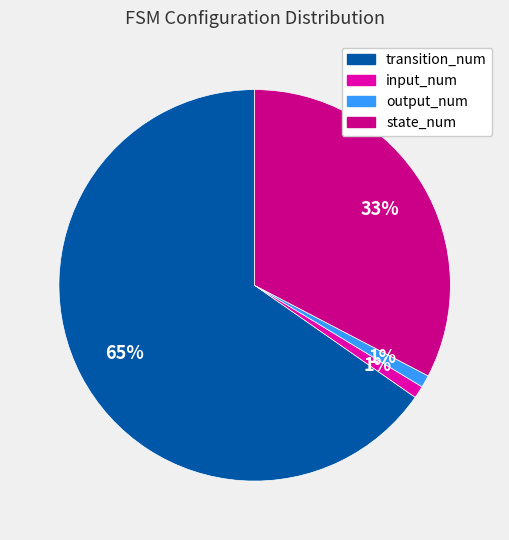

Do state_num and output_num together represent more than half of the pie?

No